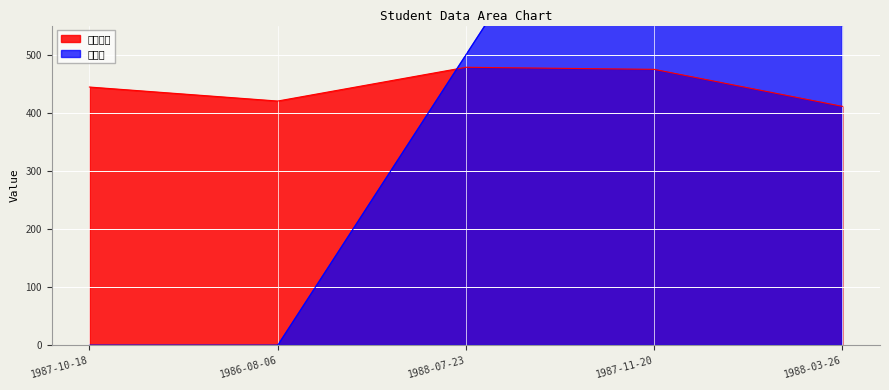

How many intersections are there between 入学成绩 and 奖学金?

1